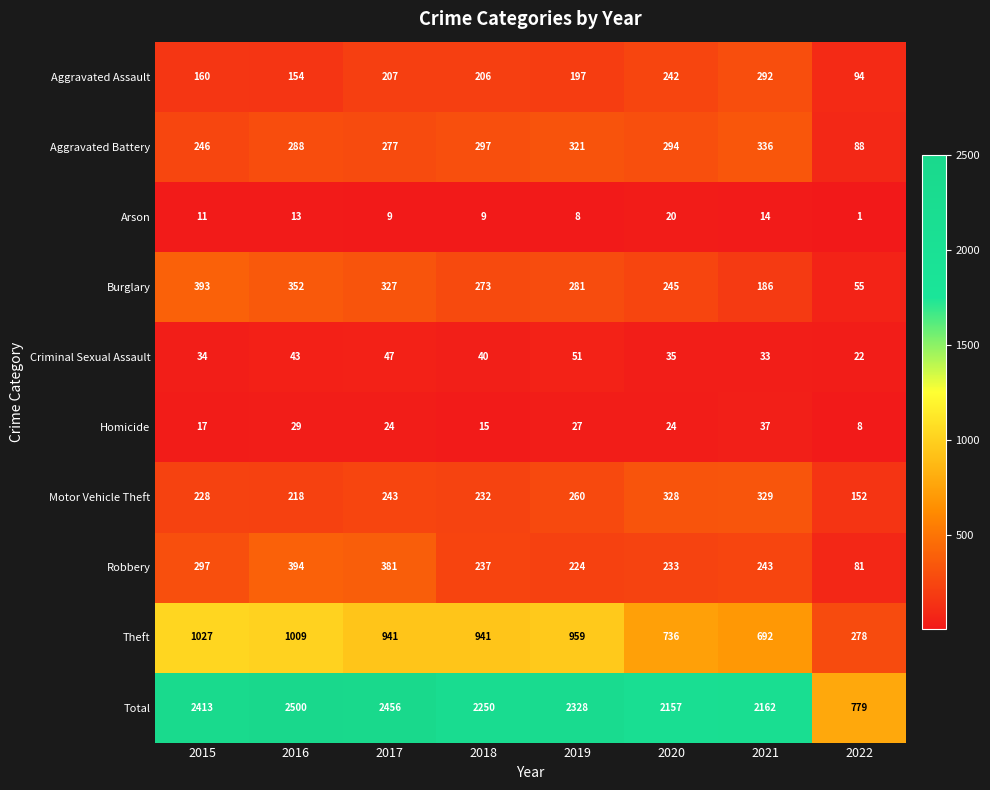

Is it true that Arson equals 2 at 2017?

False